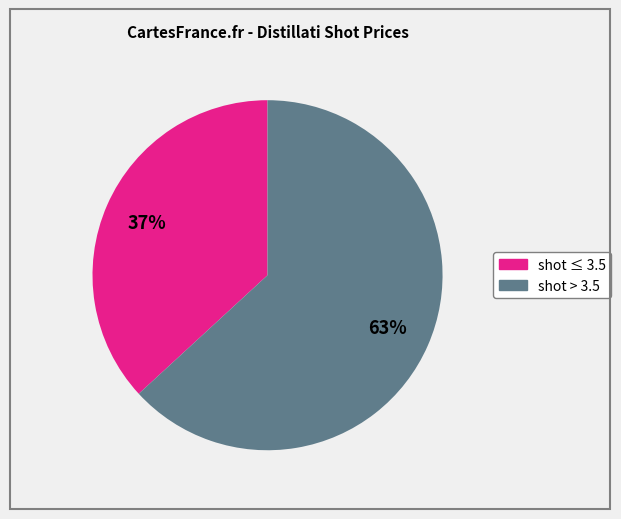

How many slices are in this pie chart?

2